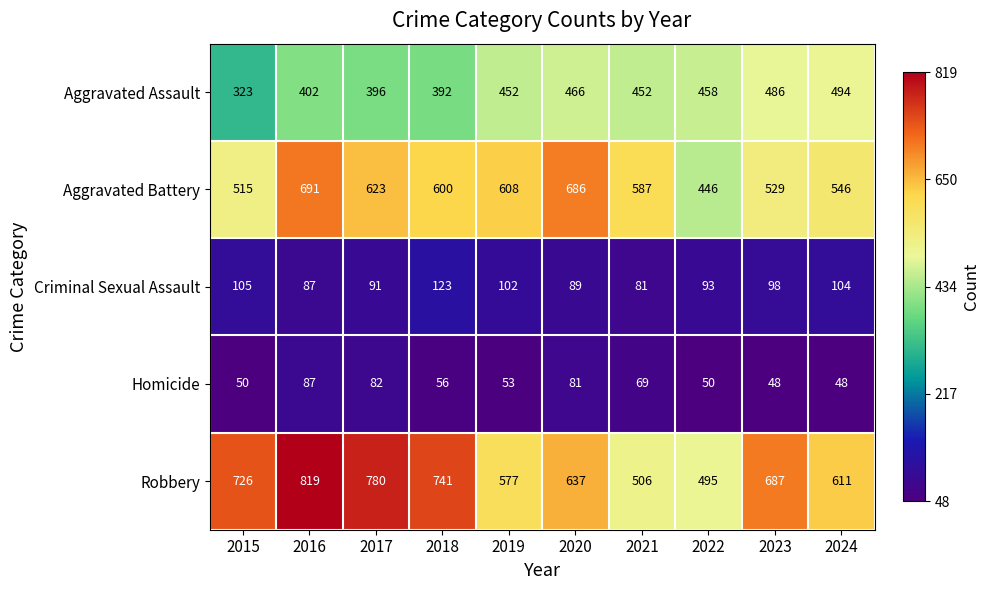

The value of Aggravated Assault at 2017 is 396. True or false?

True